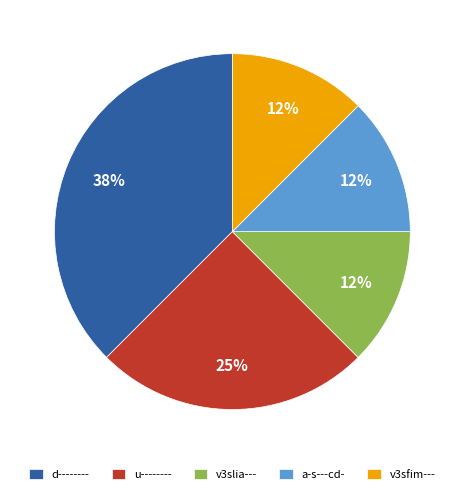

To the nearest percent, what is the average slice percentage?

20%